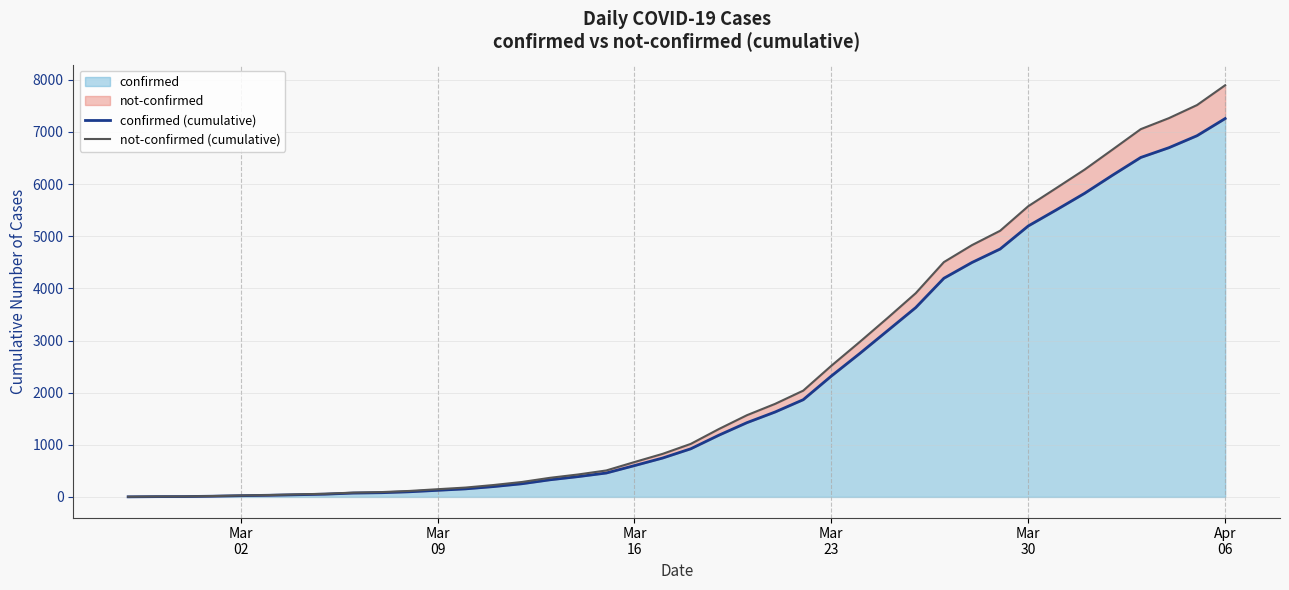

True or false: not-confirmed (cumulative) has more than 1 points higher than both neighbors.

False